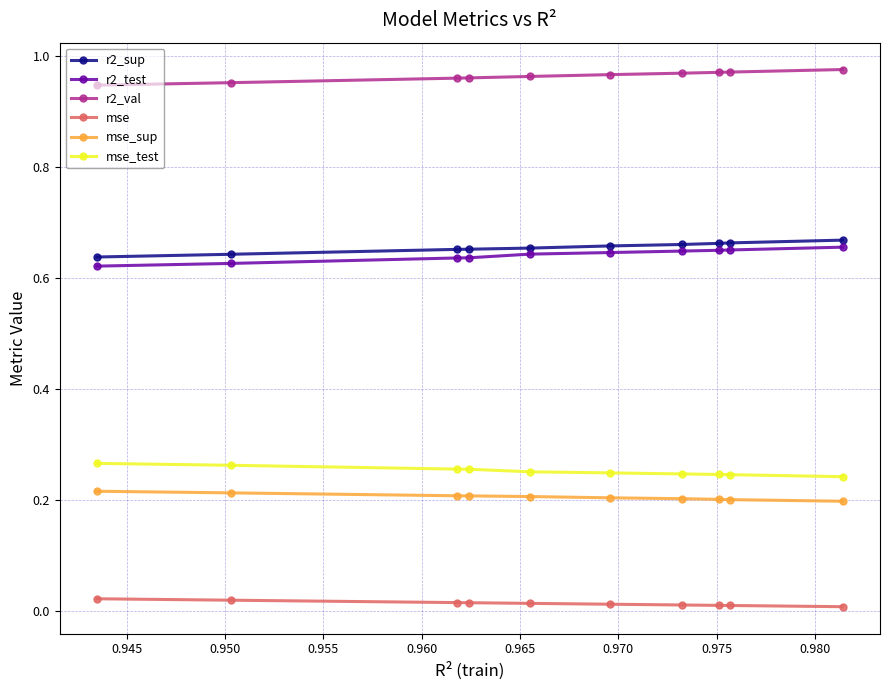

What is the sum of all r2_val values?

9.6